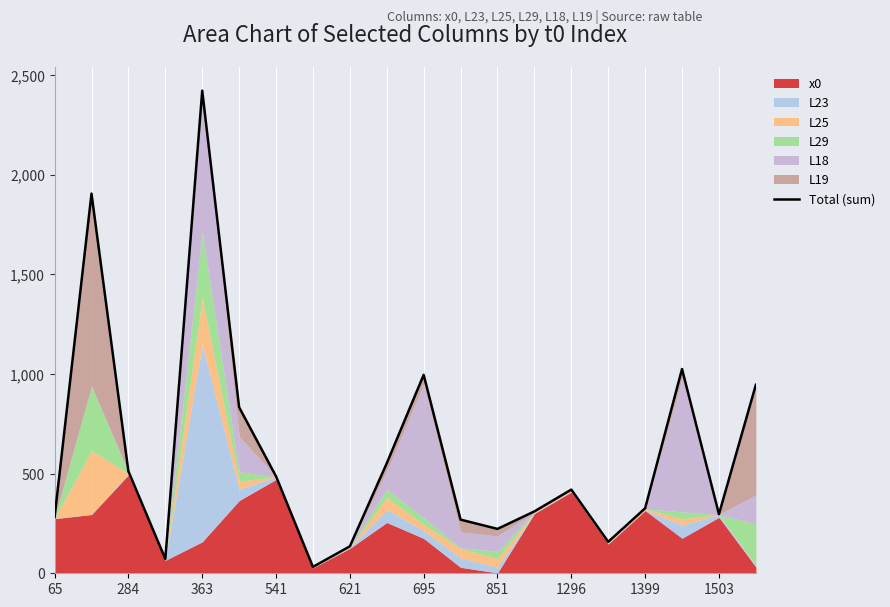

Reading left to right, what are all the values shown in this chart?

282.4	1905.1	511.7	72.1	2421.7	833.0	486.4	32.0	135.2	552.0	995.7	269.2	222.7	310.6	419.8	157.8	326.1	1024.9	296.4	945.6